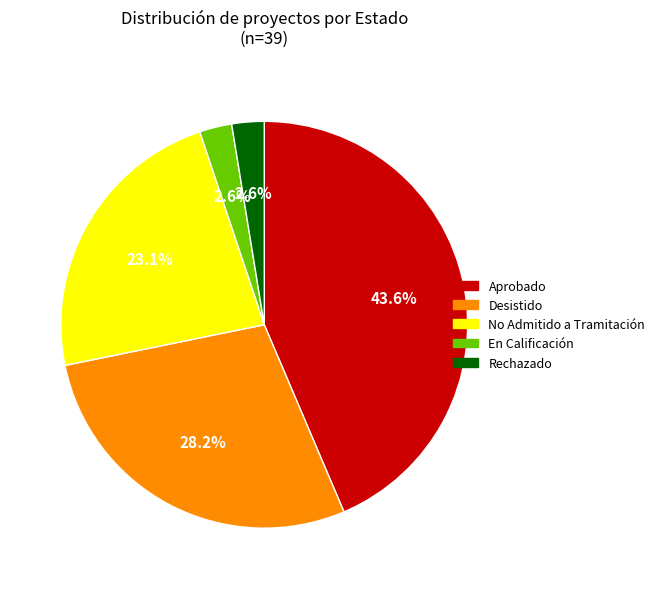

Between Desistido and No Admitido a Tramitación, which is larger?

Desistido